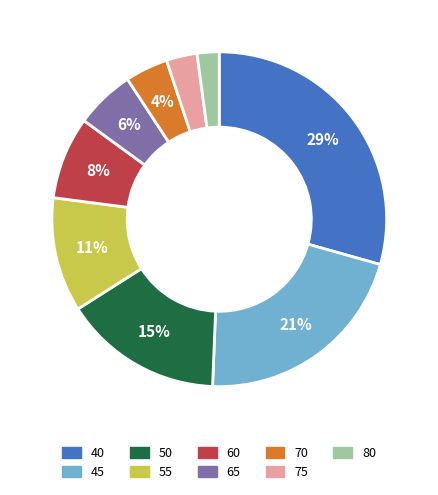

To the nearest percent, what percentage of the pie is 45?

21%